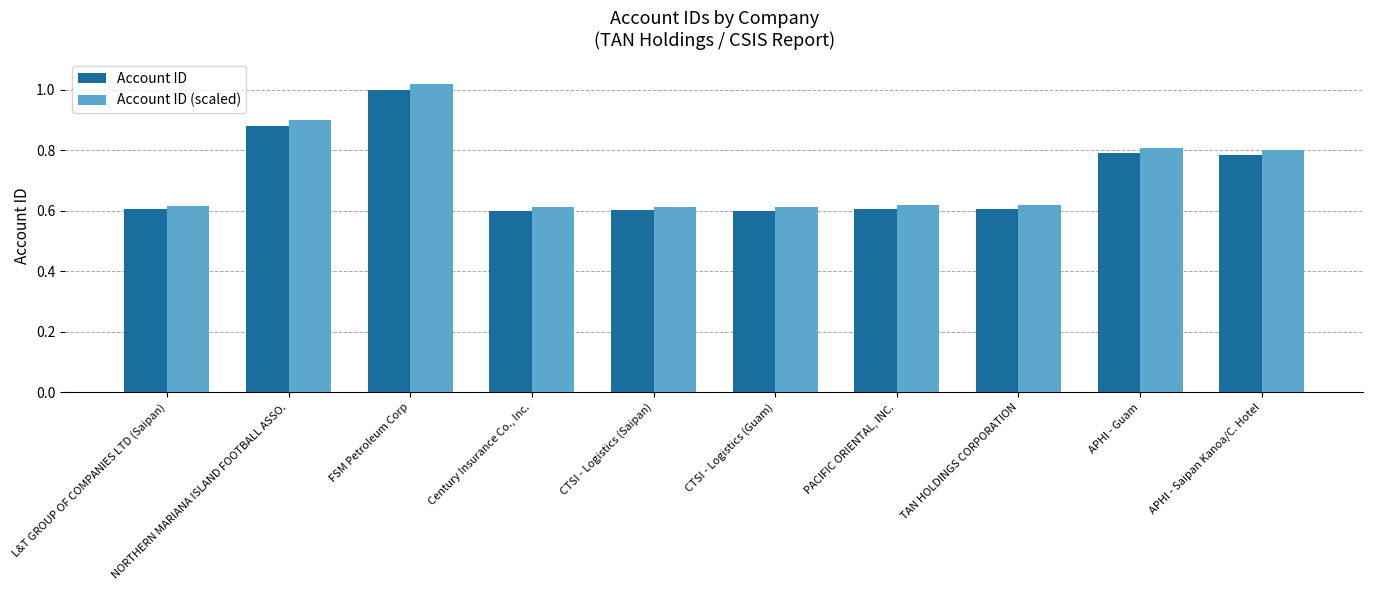

How many bars are there in each group?

2